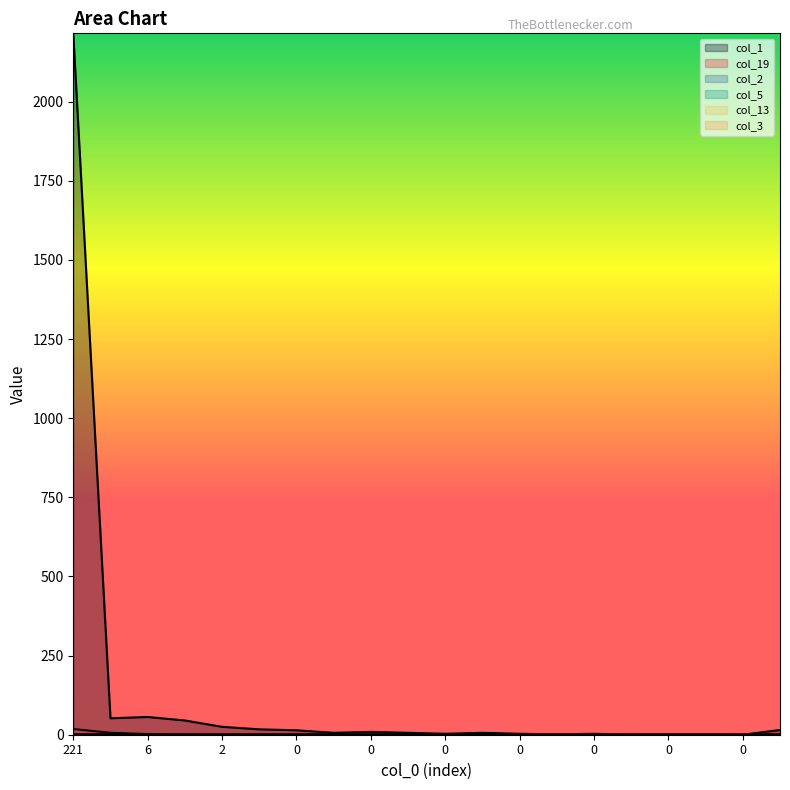

Between 0 and 3, which series saw the biggest shift?

col_1